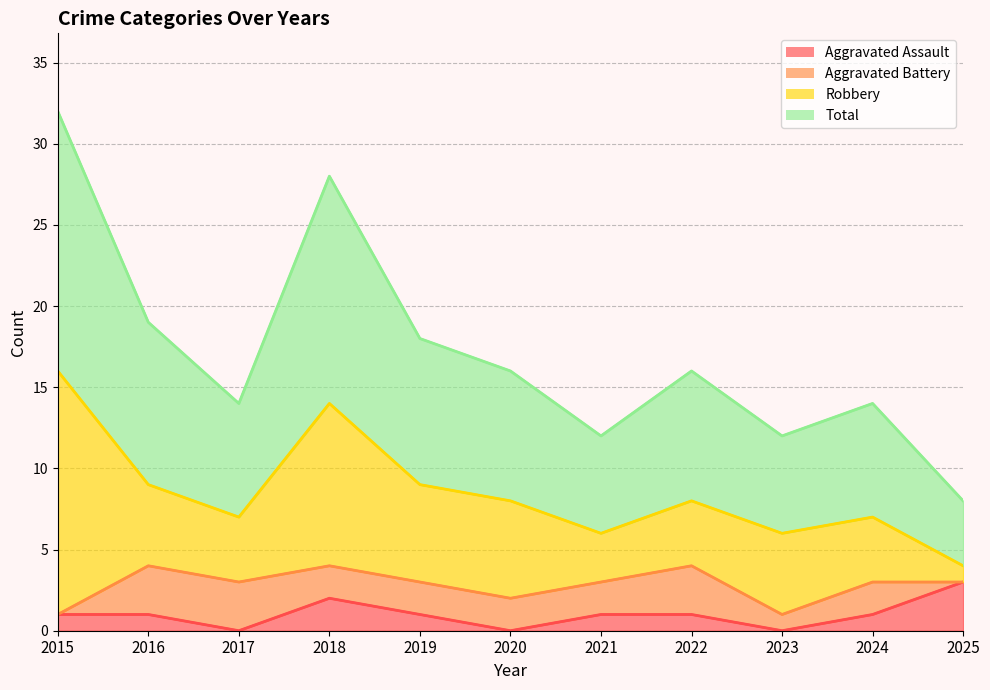

Which series has the largest total across all categories?

Total